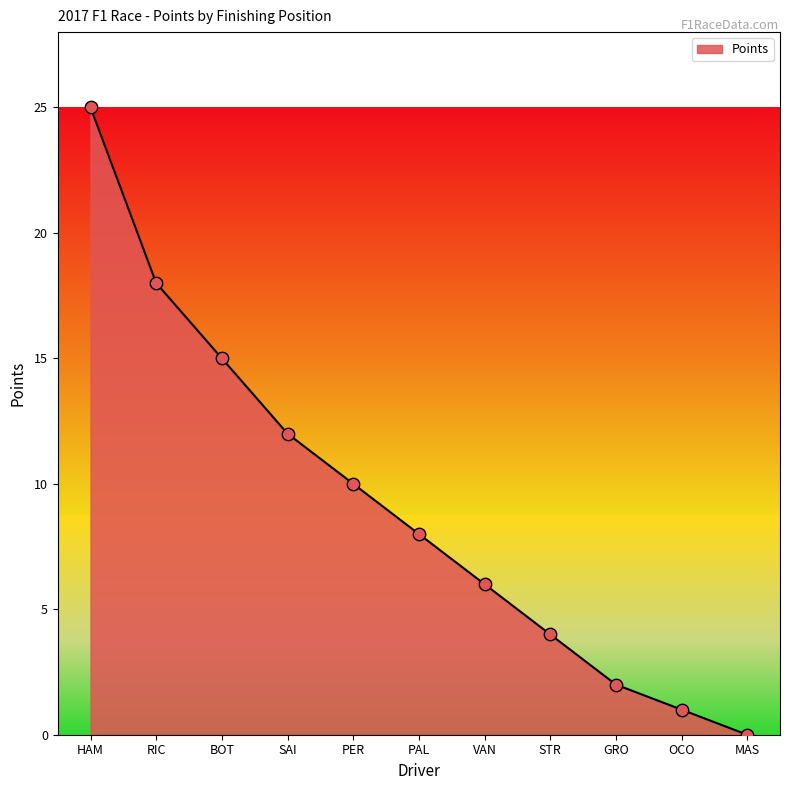

Between OCO and VAN, which is larger?

VAN